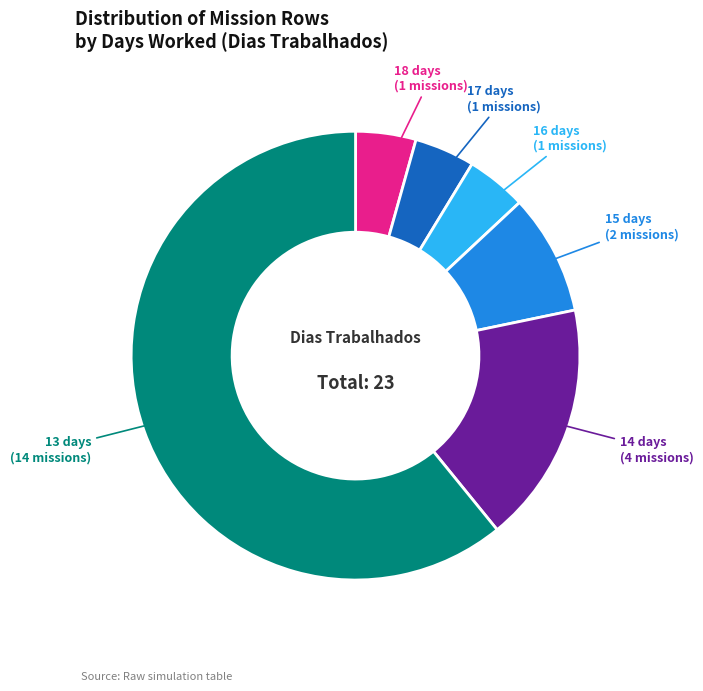

Is there any slice that represents more than half of the pie?

Yes